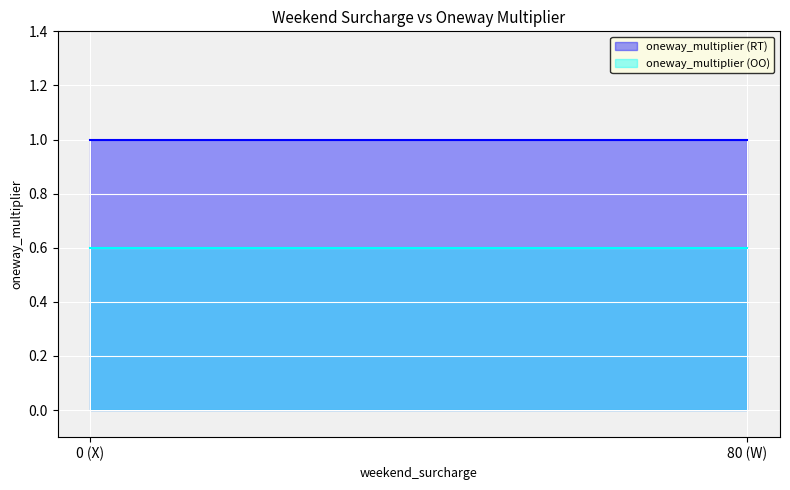

What is the difference between the maximum and second lowest values?

0.4